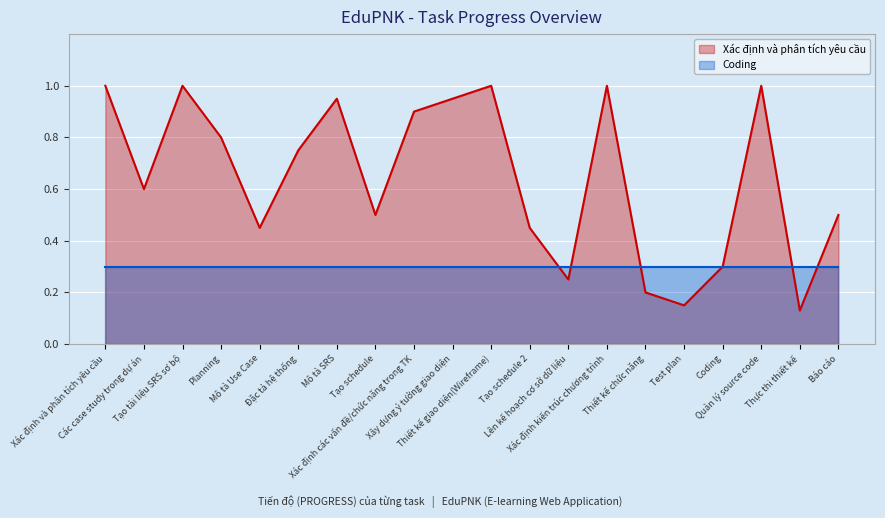

What is the greatest value displayed?

1.0